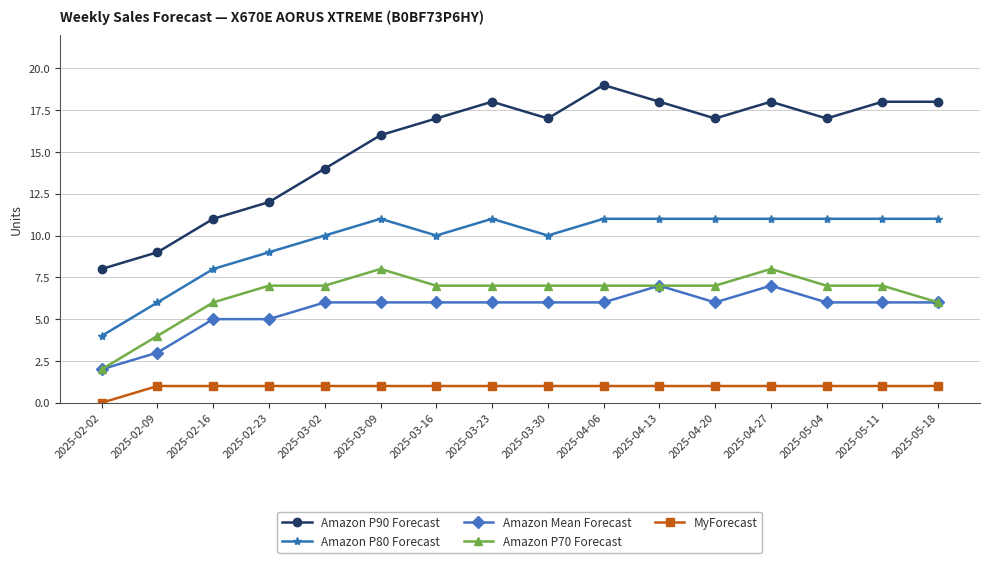

Reading left to right, what are all the values shown in this chart?

Amazon P90 Forecast: 2025-02-02=8	2025-02-09=9	2025-02-16=11	2025-02-23=12	2025-03-02=14	2025-03-09=16	2025-03-16=17	2025-03-23=18	2025-03-30=17	2025-04-06=19	2025-04-13=18	2025-04-20=17	2025-04-27=18	2025-05-04=17	2025-05-11=18	2025-05-18=18
Amazon P80 Forecast: 2025-02-02=4	2025-02-09=6	2025-02-16=8	2025-02-23=9	2025-03-02=10	2025-03-09=11	2025-03-16=10	2025-03-23=11	2025-03-30=10	2025-04-06=11	2025-04-13=11	2025-04-20=11	2025-04-27=11	2025-05-04=11	2025-05-11=11	2025-05-18=11
Amazon Mean Forecast: 2025-02-02=2	2025-02-09=3	2025-02-16=5	2025-02-23=5	2025-03-02=6	2025-03-09=6	2025-03-16=6	2025-03-23=6	2025-03-30=6	2025-04-06=6	2025-04-13=7	2025-04-20=6	2025-04-27=7	2025-05-04=6	2025-05-11=6	2025-05-18=6
Amazon P70 Forecast: 2025-02-02=2	2025-02-09=4	2025-02-16=6	2025-02-23=7	2025-03-02=7	2025-03-09=8	2025-03-16=7	2025-03-23=7	2025-03-30=7	2025-04-06=7	2025-04-13=7	2025-04-20=7	2025-04-27=8	2025-05-04=7	2025-05-11=7	2025-05-18=6
MyForecast: 2025-02-02=0	2025-02-09=1	2025-02-16=1	2025-02-23=1	2025-03-02=1	2025-03-09=1	2025-03-16=1	2025-03-23=1	2025-03-30=1	2025-04-06=1	2025-04-13=1	2025-04-20=1	2025-04-27=1	2025-05-04=1	2025-05-11=1	2025-05-18=1